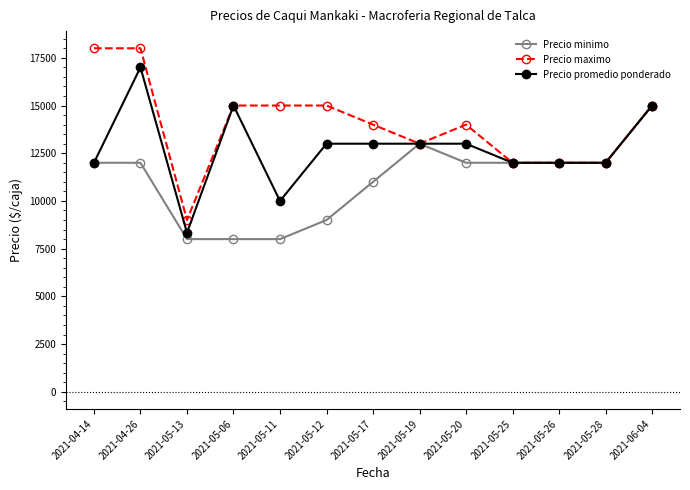

Rank the series by their maximum value, from highest to lowest.

Precio maximo, Precio promedio ponderado, Precio minimo